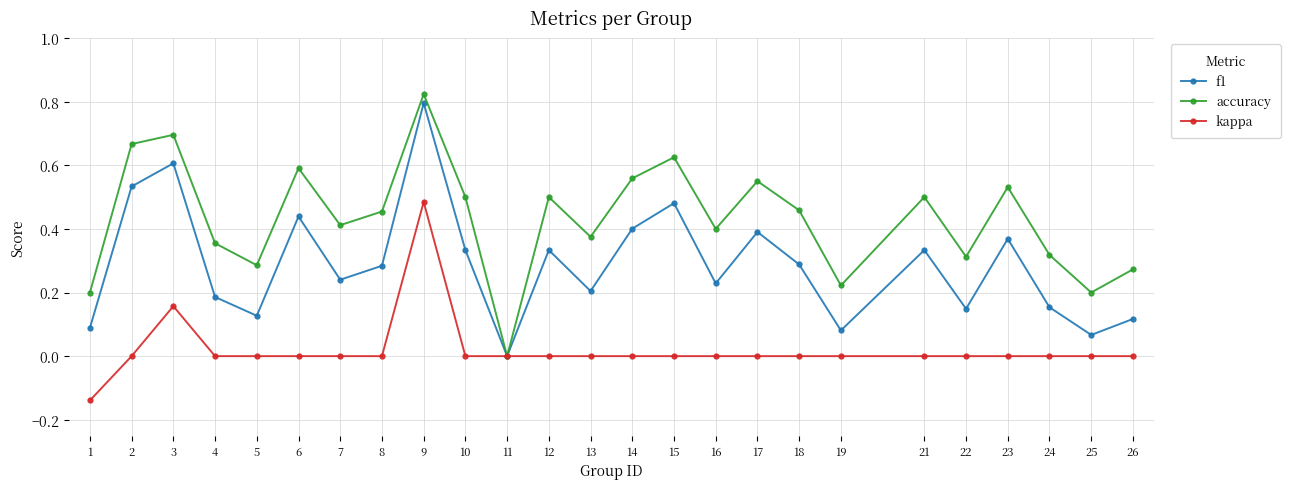

Is it true that accuracy equals 0.5 at 18?

True